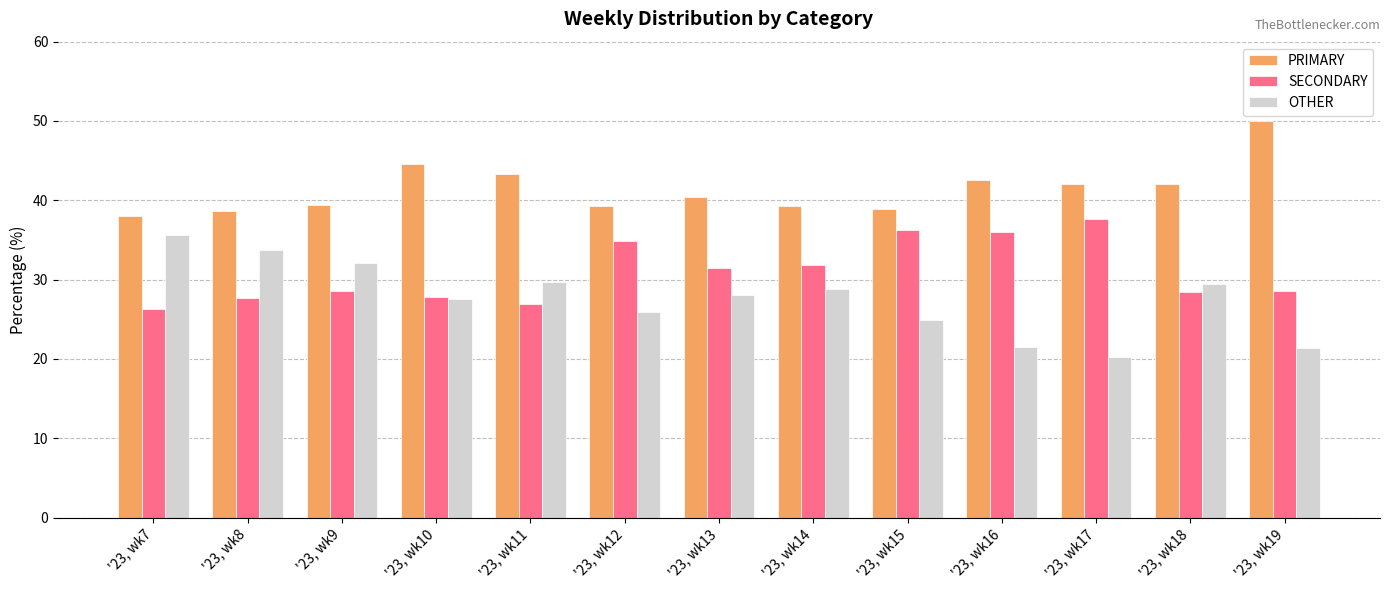

What is the minimum value shown in the chart?

20.3